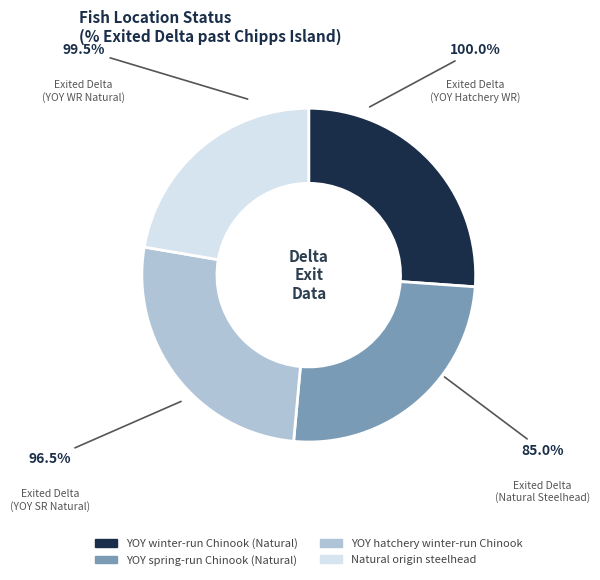

What percentage do YOY spring-run Chinook (Natural) and Natural origin steelhead together represent?

47.6%